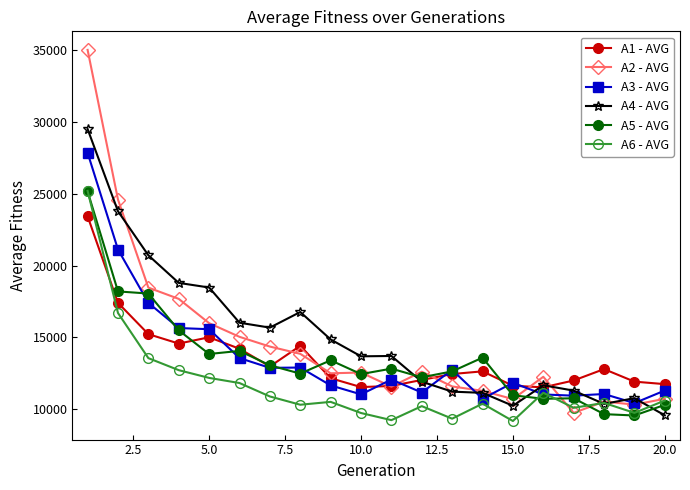

In A1 - AVG, how many points are higher than both neighbors (excluding endpoints)?

4